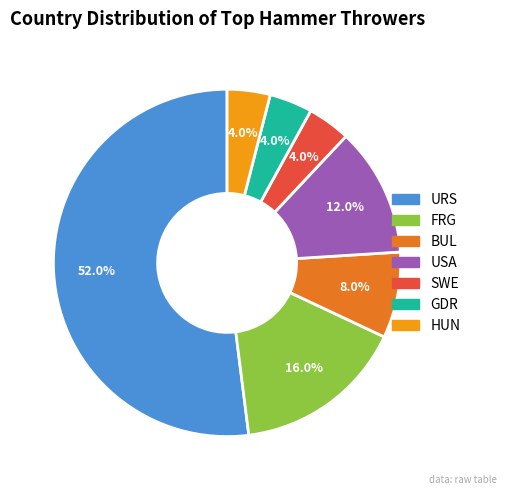

Does HUN account for over 50% of the chart?

No